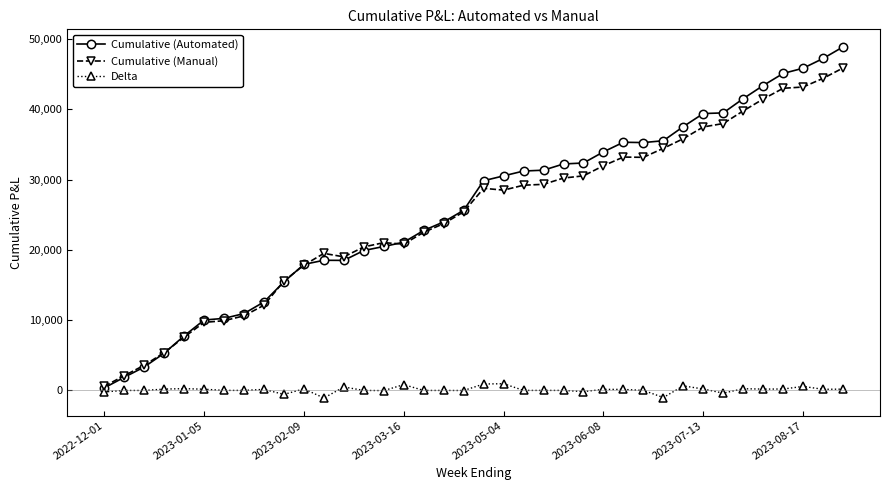

Rank the series by their maximum value, from lowest to highest.

Delta, Cumulative (Manual), Cumulative (Automated)